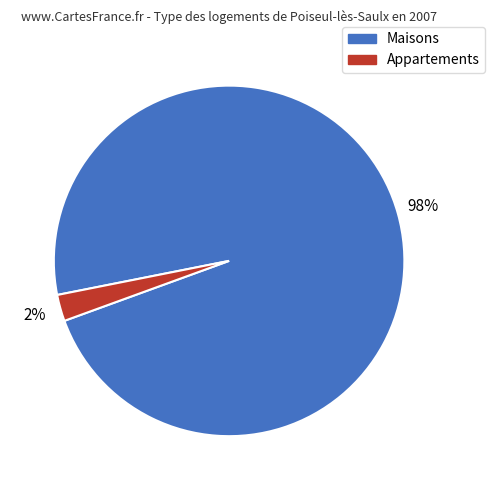

How many slices are in this pie chart?

2